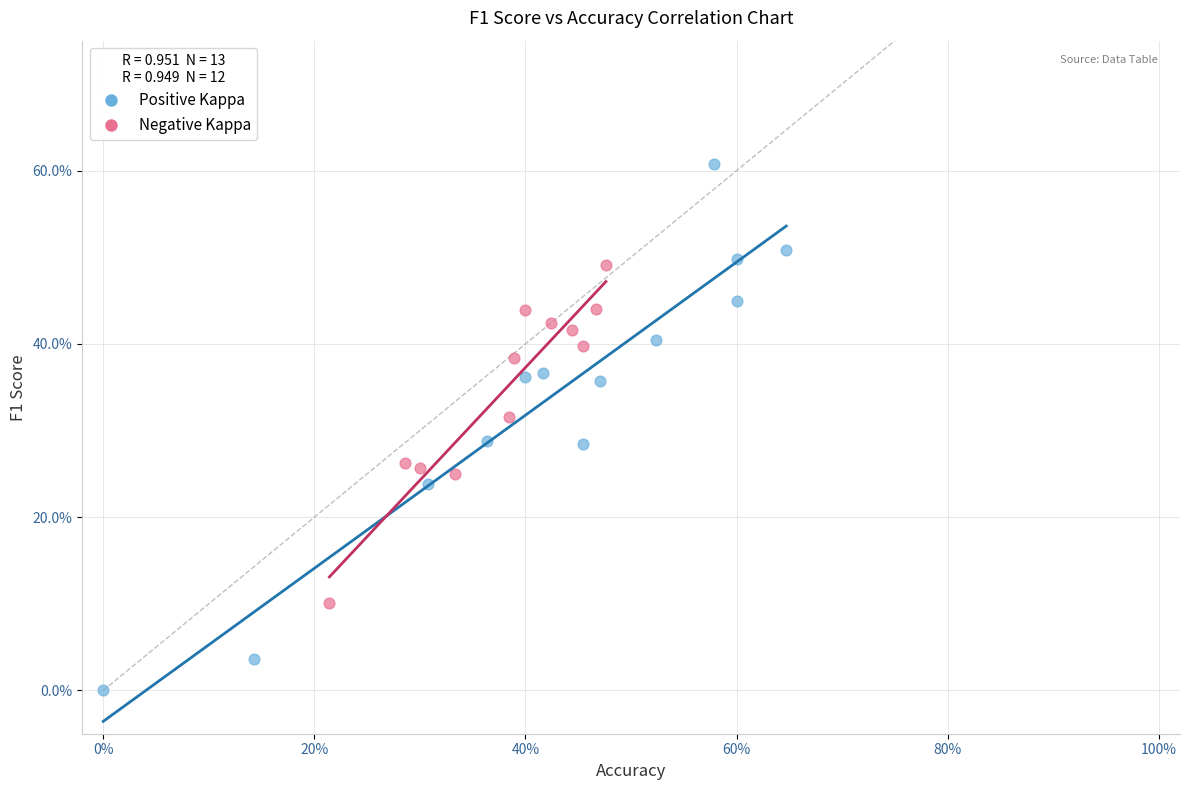

Which series contains the lowest Y value?

Positive Kappa